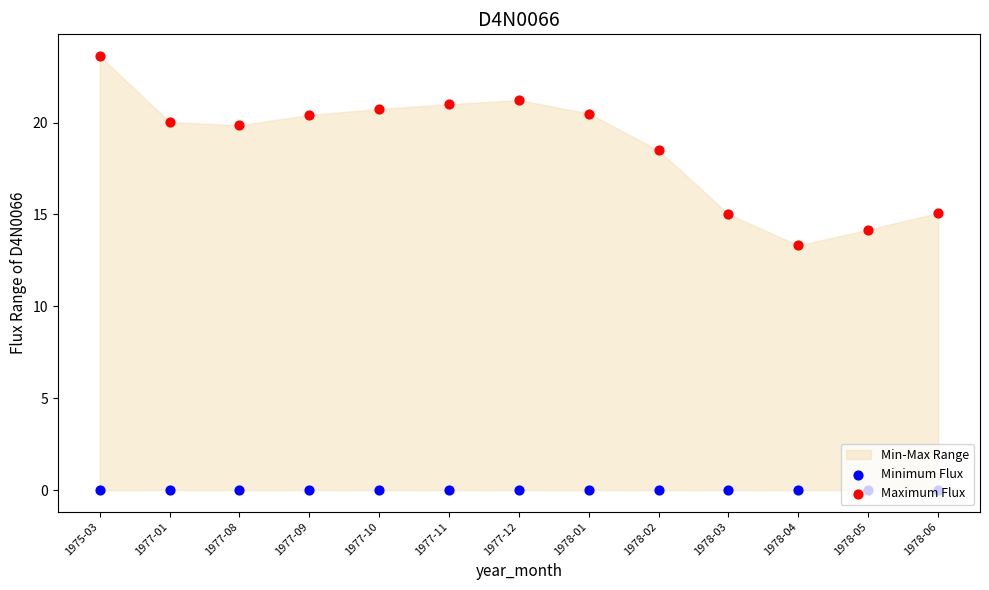

Which series has the largest total across all categories?

Maximum Flux